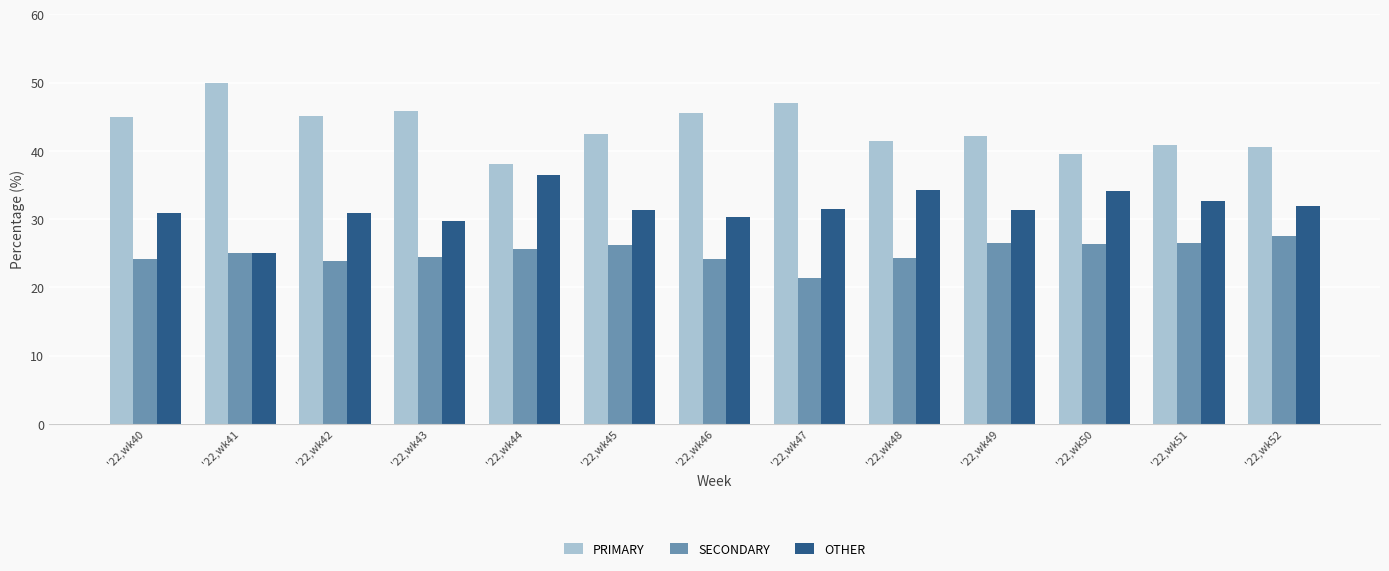

How many series are shown in this chart?

3